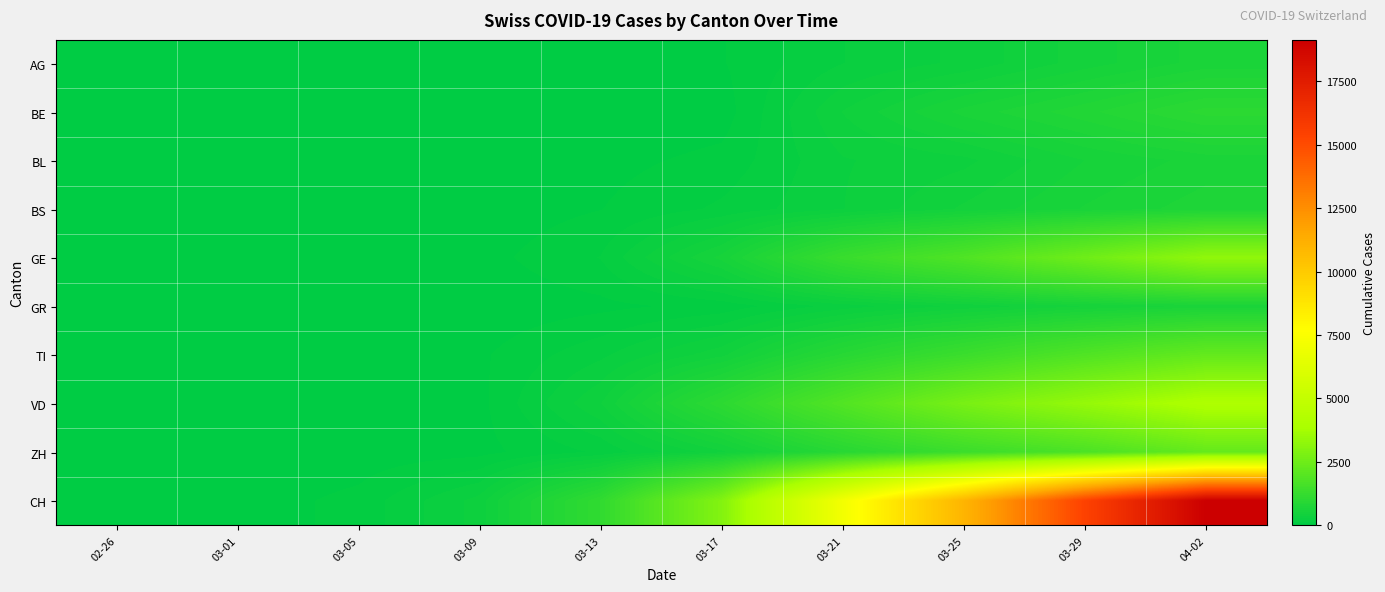

Reading right to left, transcribe all the data shown in this chart.

AG: 04-02=631	03-29=485	03-25=318	03-21=223	03-17=69	03-13=30	03-09=15	03-05=11	03-01=4	02-26=1
BE: 04-02=1003	03-29=798	03-25=624	03-21=377	03-17=34	03-13=2	03-09=0	03-05=0	03-01=0	02-26=0
BL: 04-02=629	03-29=524	03-25=353	03-21=292	03-17=98	03-13=48	03-09=20	03-05=2	03-01=0	02-26=0
BS: 04-02=714	03-29=605	03-25=462	03-21=297	03-17=164	03-13=73	03-09=24	03-05=3	03-01=0	02-26=0
GE: 04-02=3289	03-29=2527	03-25=1820	03-21=1307	03-17=549	03-13=153	03-09=44	03-05=15	03-01=8	02-26=0
GR: 04-02=622	03-29=519	03-25=393	03-21=258	03-17=101	03-13=53	03-09=18	03-05=14	03-01=6	02-26=2
TI: 04-02=2271	03-29=1837	03-25=1354	03-21=916	03-17=426	03-13=206	03-09=61	03-05=25	03-01=2	02-26=0
VD: 04-02=4052	03-29=3395	03-25=2740	03-21=1875	03-17=1040	03-13=370	03-09=51	03-05=20	03-01=9	02-26=0
ZH: 04-02=2289	03-29=1722	03-25=1357	03-21=919	03-17=429	03-13=163	03-09=49	03-05=23	03-01=7	02-26=0
CH: 04-02=19129	03-29=15414	03-25=10978	03-21=7145	03-17=2969	03-13=1130	03-09=329	03-05=99	03-01=31	02-26=0